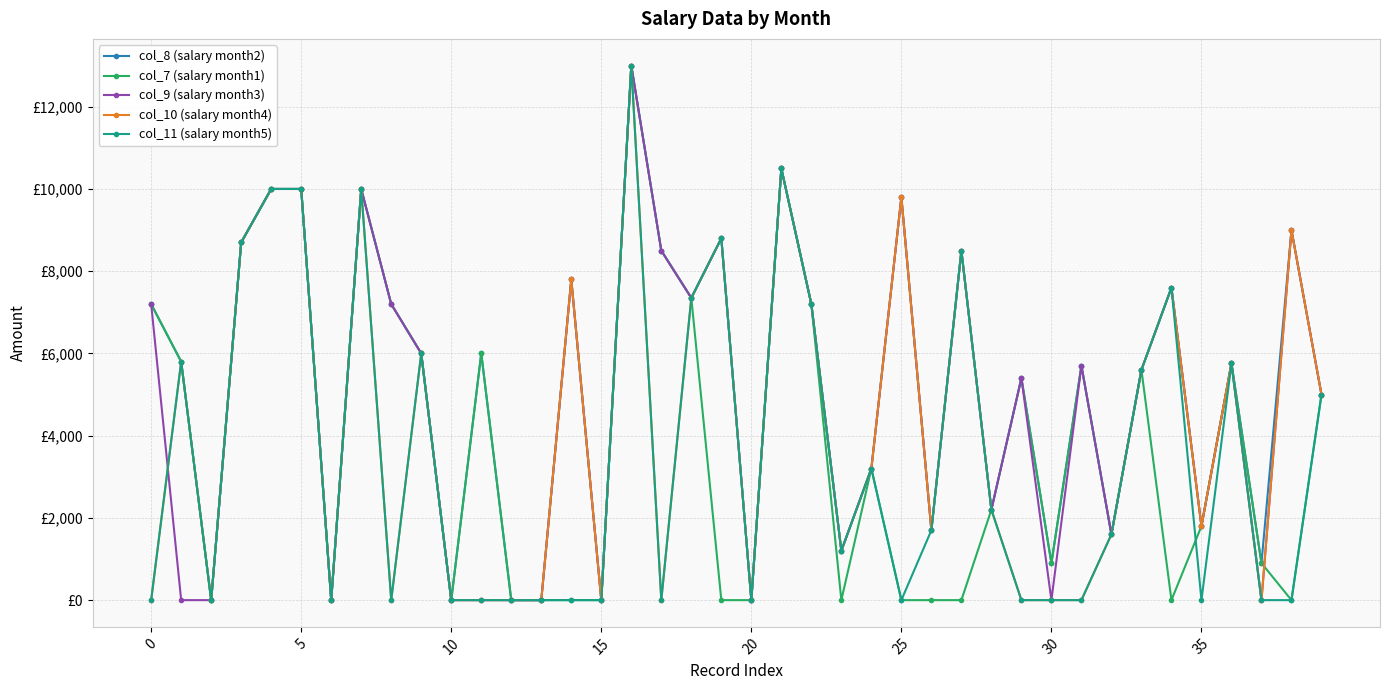

Does the chart have visible grid lines?

Yes